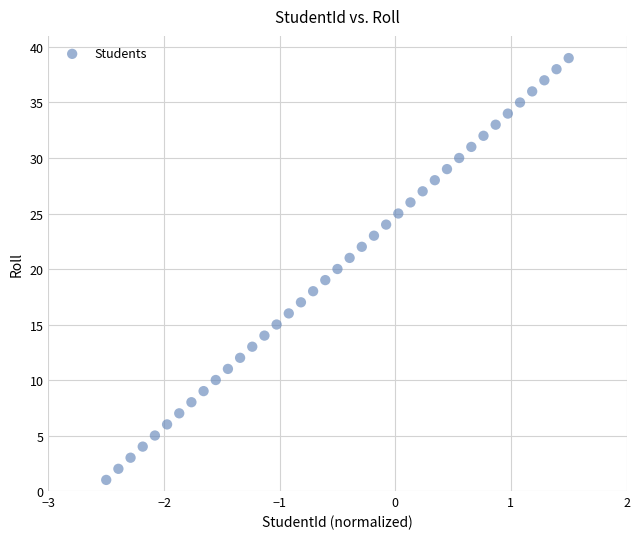

What is the range of Y values (max minus min)?

38